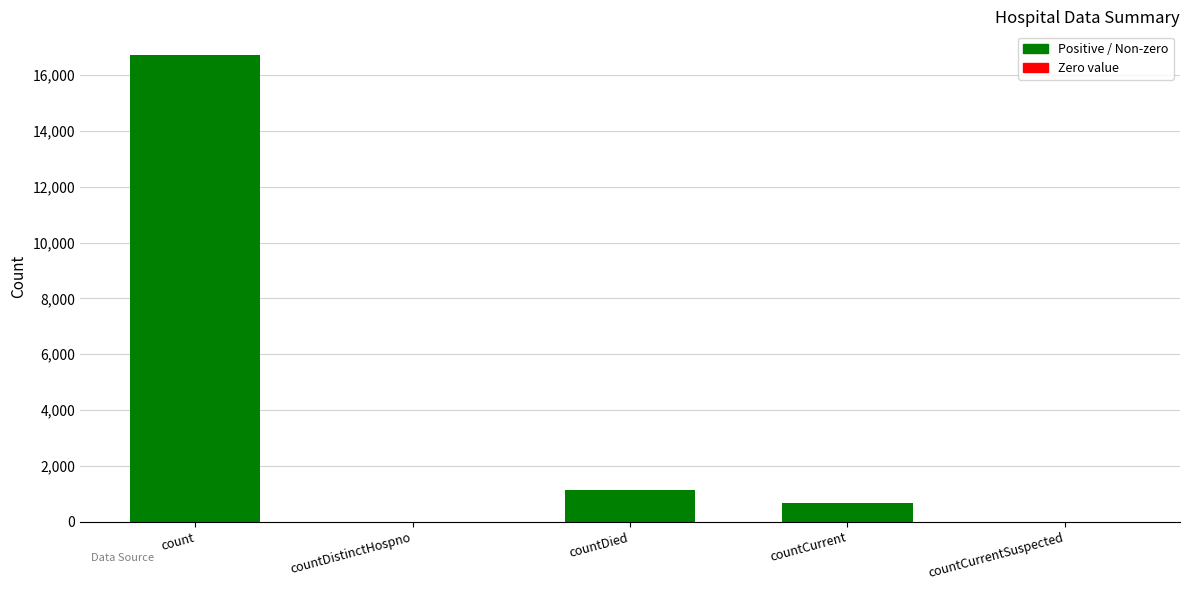

How many data points does each series have?

5